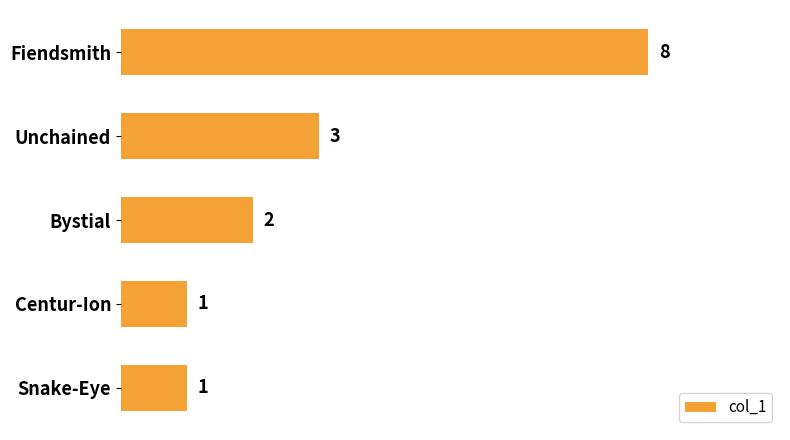

What is the ratio of the value at Centur-Ion to the value at Snake-Eye?

1.0